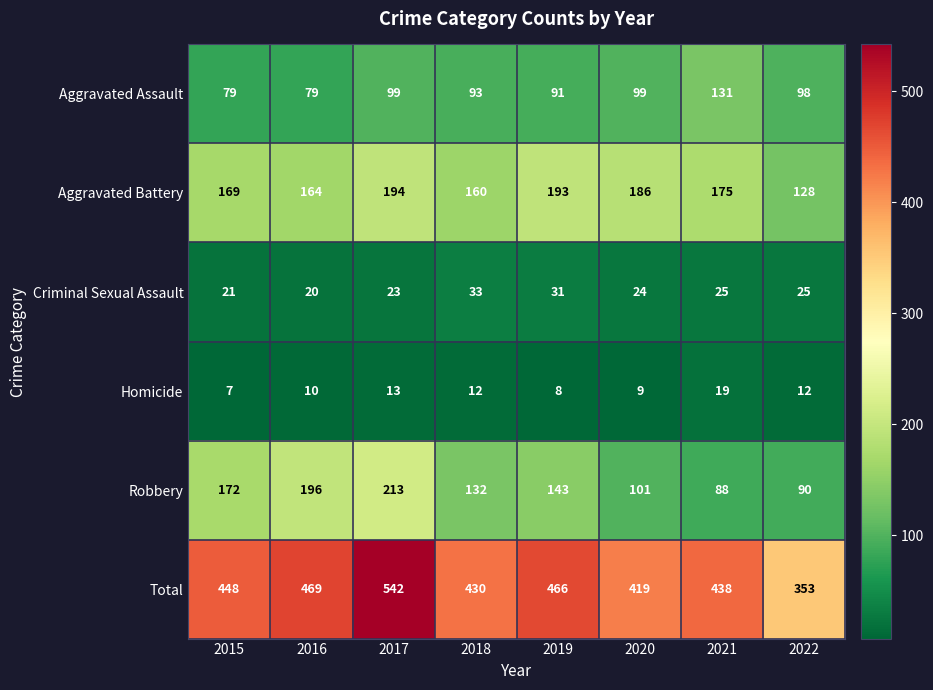

What value does the Total series have at 2018, to the nearest 50?

450